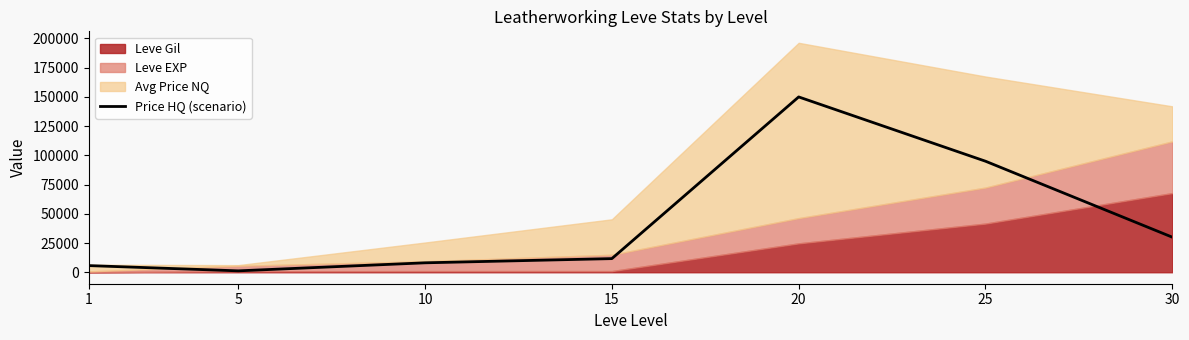

List the labels in order of value, smallest first.

5, 1, 10, 15, 30, 25, 20